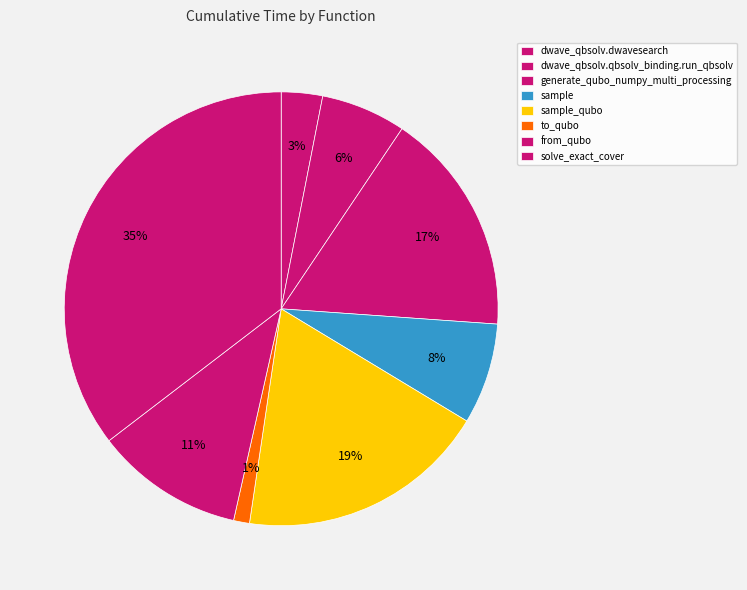

Which slice is the smallest?

to_qubo